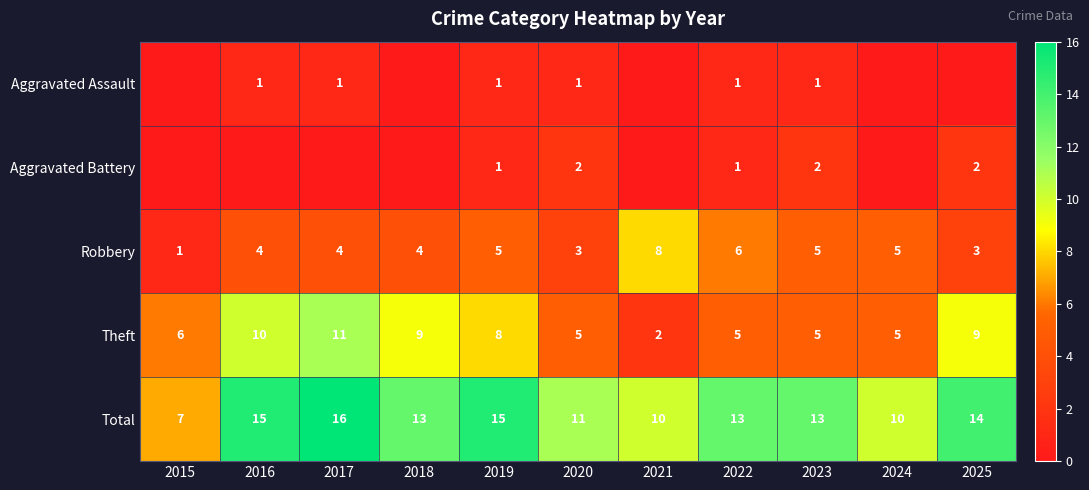

True or false: Theft has a value of 3 at 2021.

False